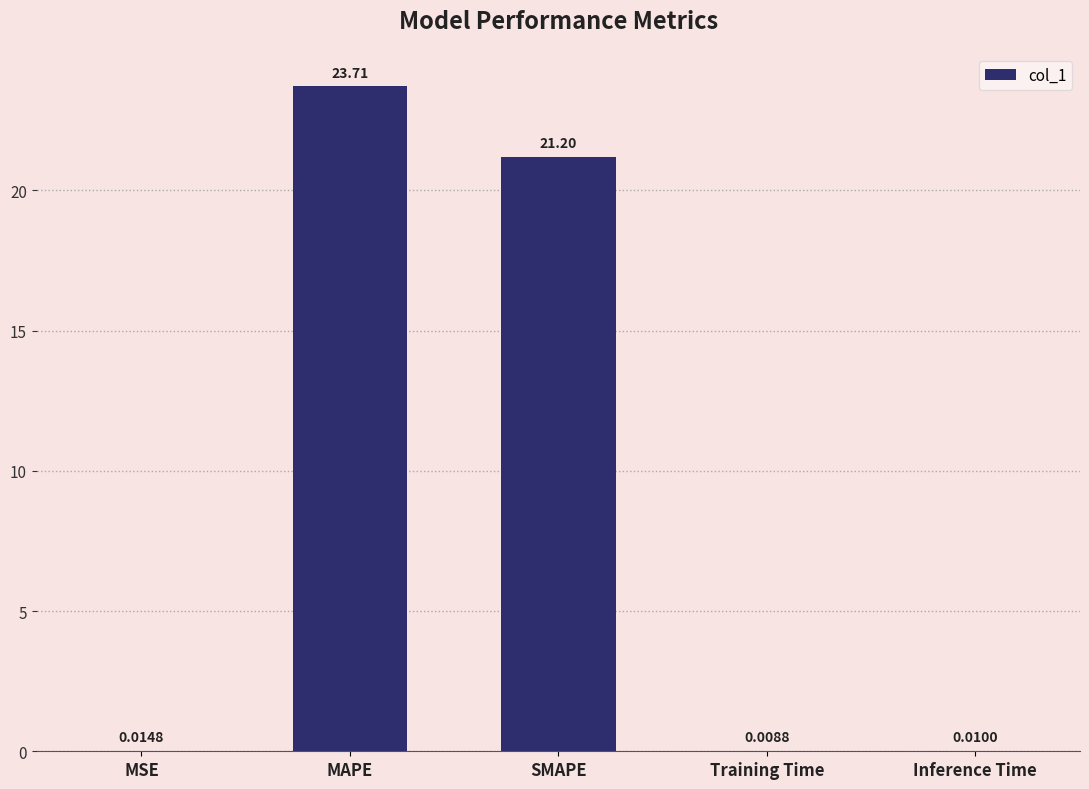

What is the sum of the values at Training Time and MAPE?

23.7